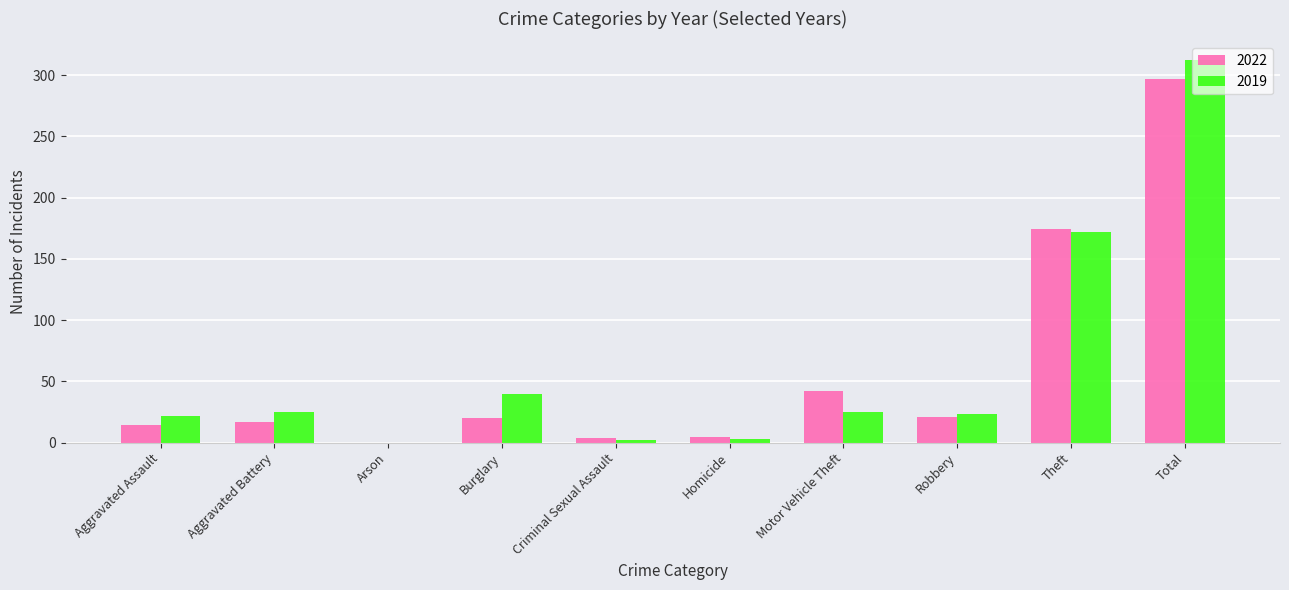

What is the sum of all 2019 values?

624